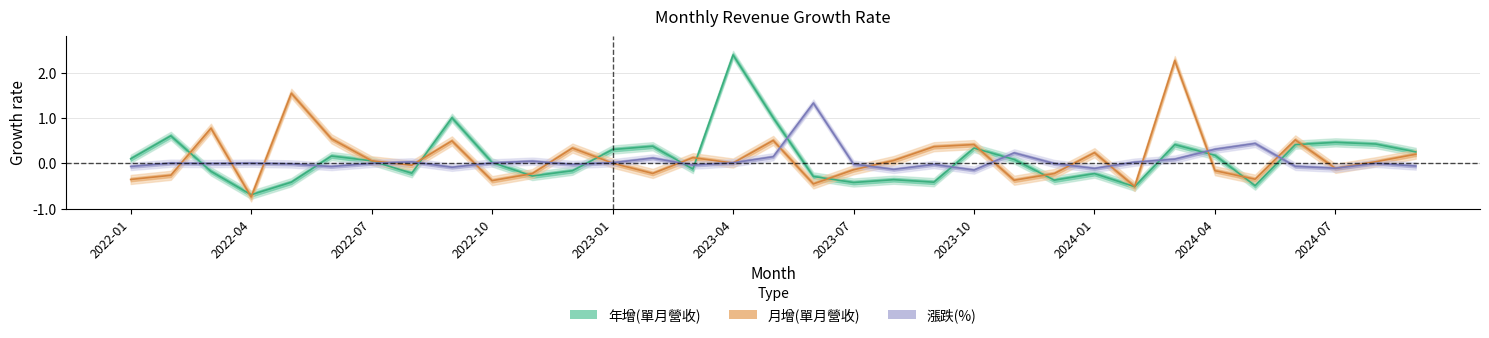

Reading right to left, extract all data points from this chart.

年增(單月營收): 0.3	0.4	0.5	0.4	-0.5	0.2	0.4	-0.5	-0.2	-0.4	0.1	0.3	-0.4	-0.4	-0.4	-0.3	1.0	2.4	-0.1	0.4	0.3	-0.2	-0.3	0.0	1.0	-0.2	0.1	0.2	-0.4	-0.7	-0.2	0.6	0.1
月增(單月營收): 0.2	0.0	-0.1	0.5	-0.3	-0.2	2.3	-0.5	0.2	-0.2	-0.4	0.4	0.4	0.1	-0.1	-0.5	0.5	0.0	0.1	-0.2	0.0	0.3	-0.2	-0.4	0.5	-0.0	0.1	0.5	1.5	-0.7	0.8	-0.3	-0.4
漲跌(%): -0.1	0.0	-0.1	-0.1	0.4	0.3	0.1	0.0	-0.1	-0.0	0.2	-0.1	-0.0	-0.1	-0.0	1.3	0.1	0.0	-0.0	0.1	0.0	-0.0	0.0	0.0	-0.1	0.0	0.0	-0.1	-0.0	0.0	-0.0	0.0	-0.1